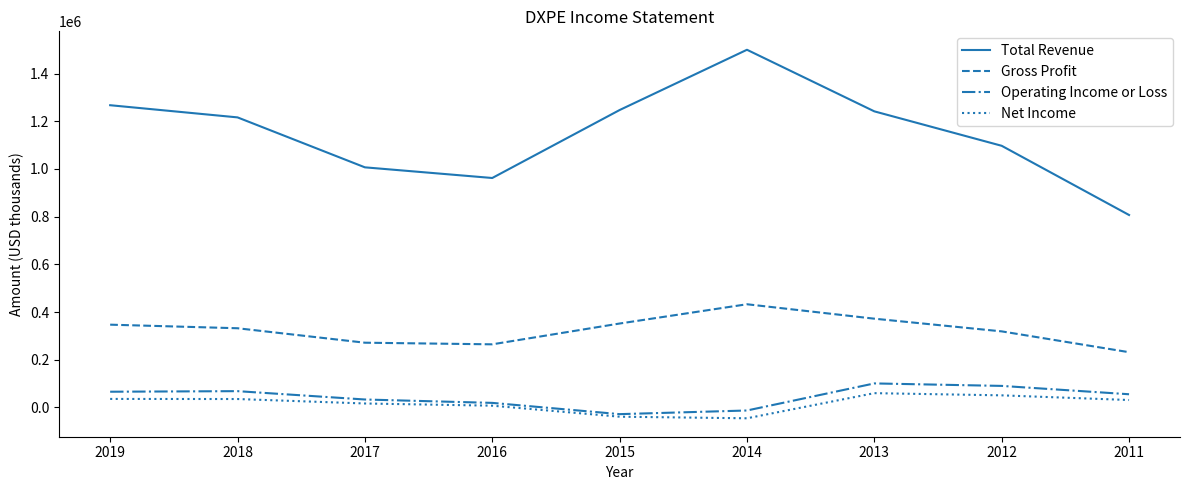

True or false: Gross Profit and Total Revenue cross at least once.

False